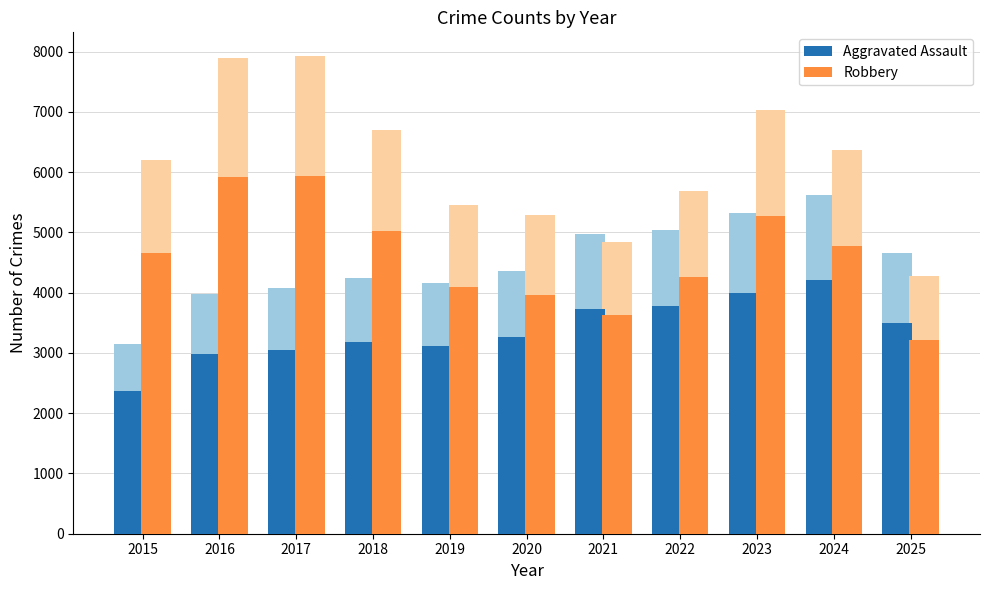

What is the approximate value of Robbery at 2021?

3637.5